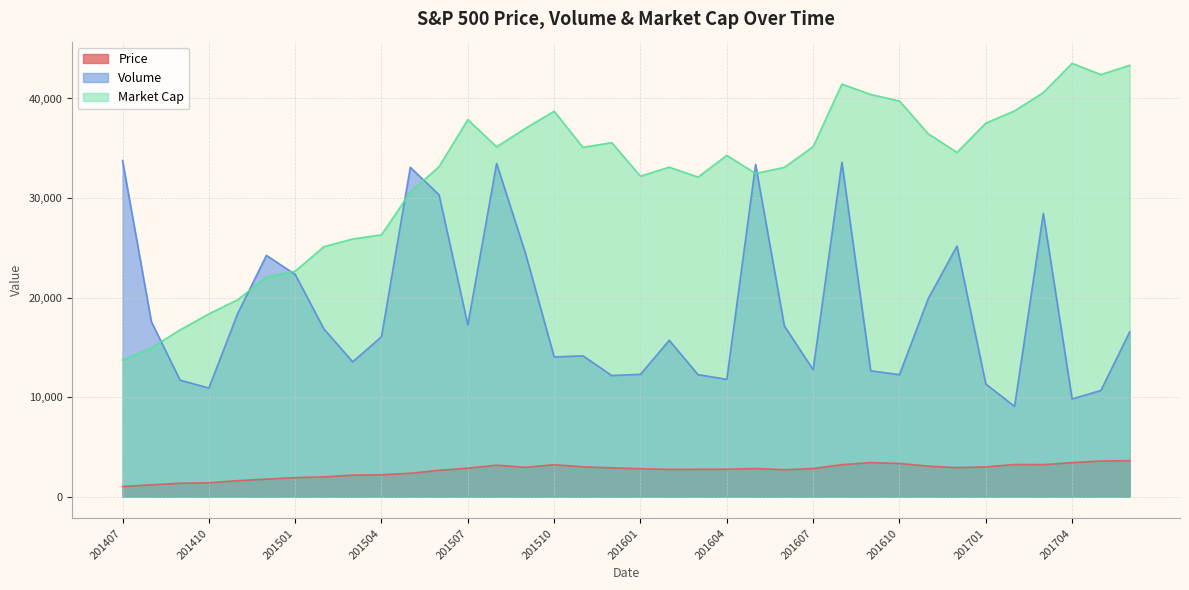

True or false: Price and Volume intersect in this chart.

False